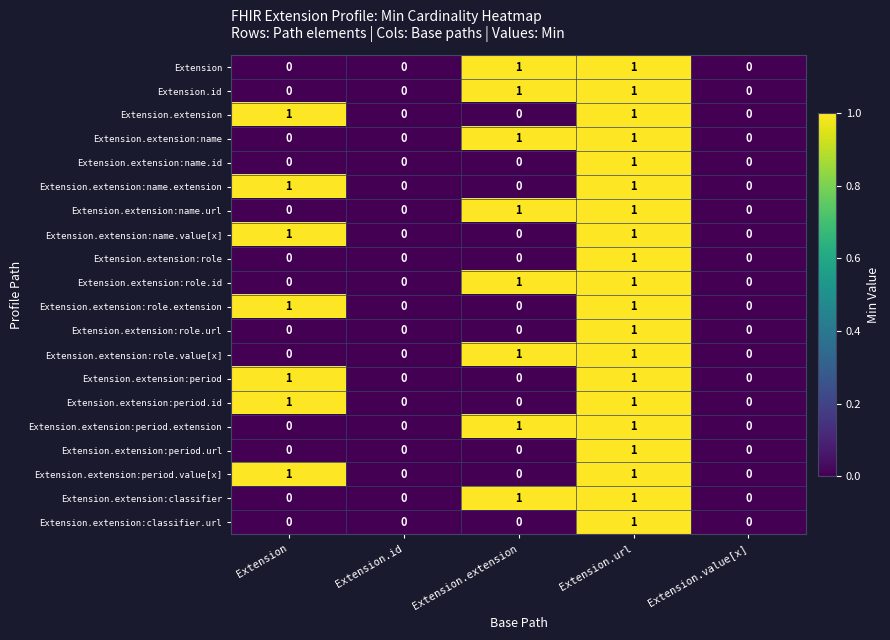

At which category is the sum across all series the highest?

Extension.url